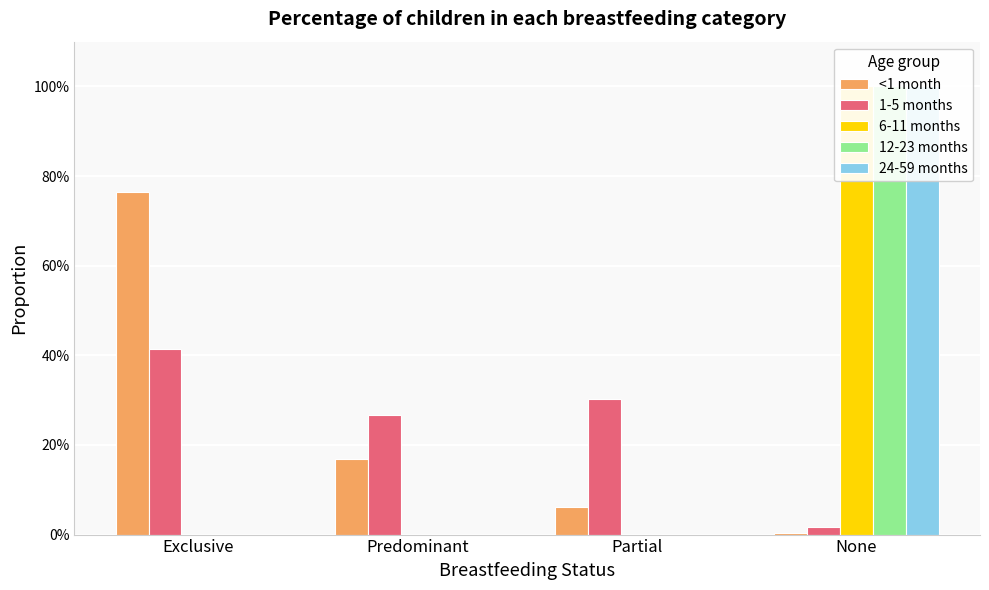

Reading right to left, extract all data points from this chart.

<1 month: None=0.0	Partial=0.1	Predominant=0.2	Exclusive=0.8
1-5 months: None=0.0	Partial=0.3	Predominant=0.3	Exclusive=0.4
6-11 months: None=1.0	Partial=0.0	Predominant=0.0	Exclusive=0.0
12-23 months: None=1.0	Partial=0.0	Predominant=0.0	Exclusive=0.0
24-59 months: None=1.0	Partial=0.0	Predominant=0.0	Exclusive=0.0